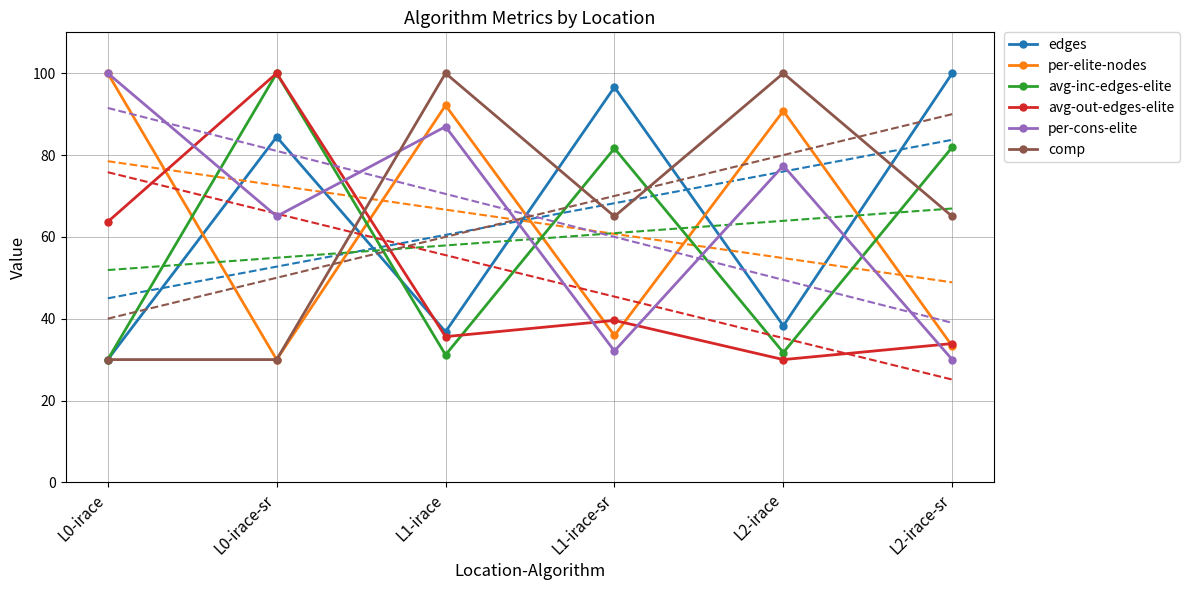

Which category has the lowest value in the avg-out-edges-elite series?

L2-irace